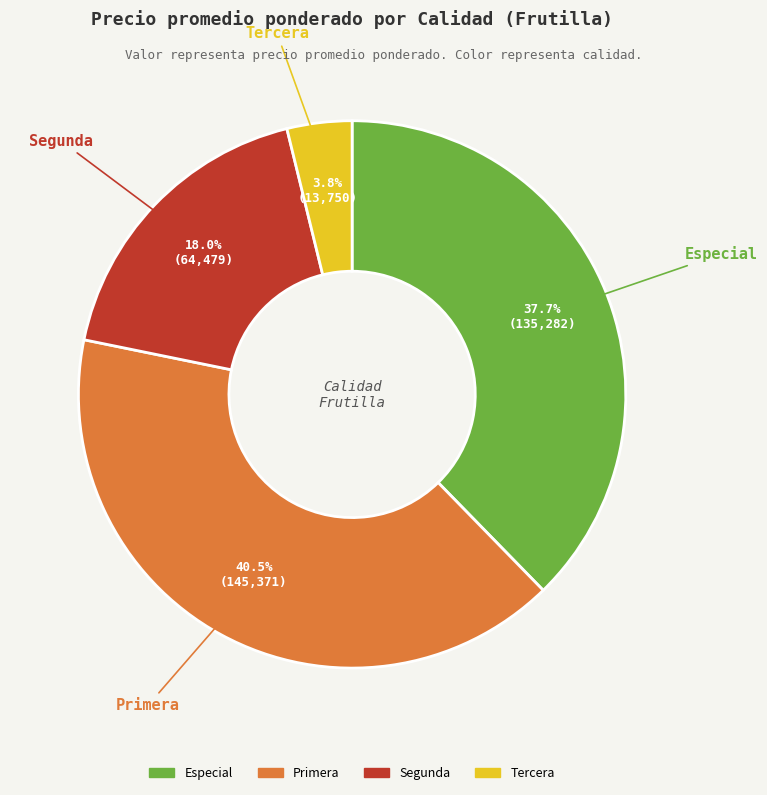

Is there a majority slice in this chart?

No